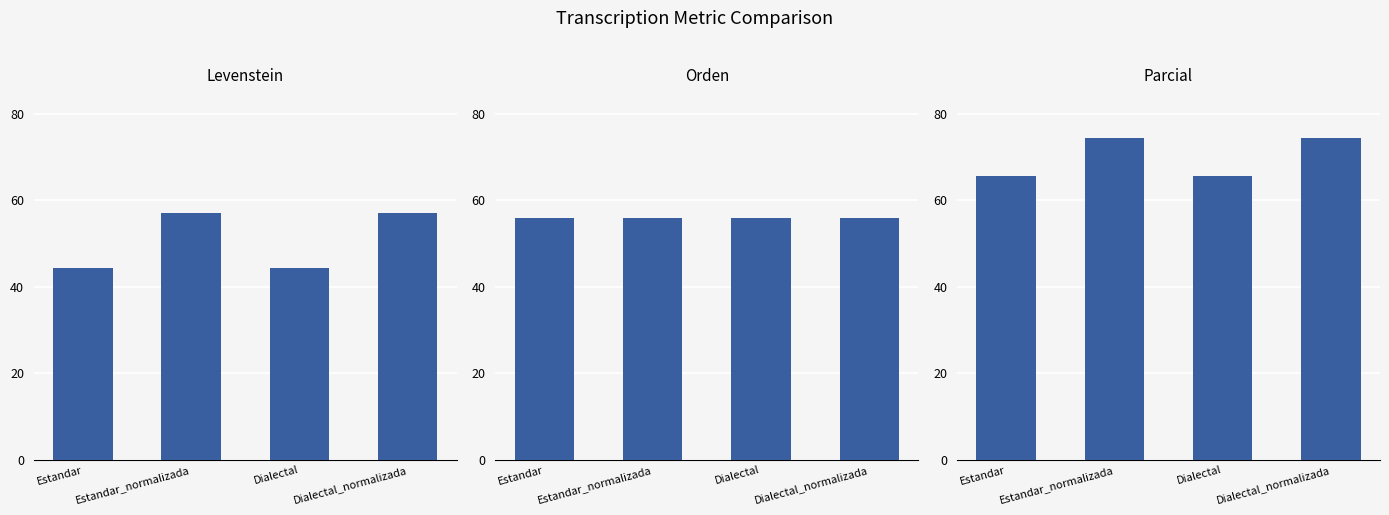

What is the difference between the highest and lowest values at Estandar_normalizada?

18.5